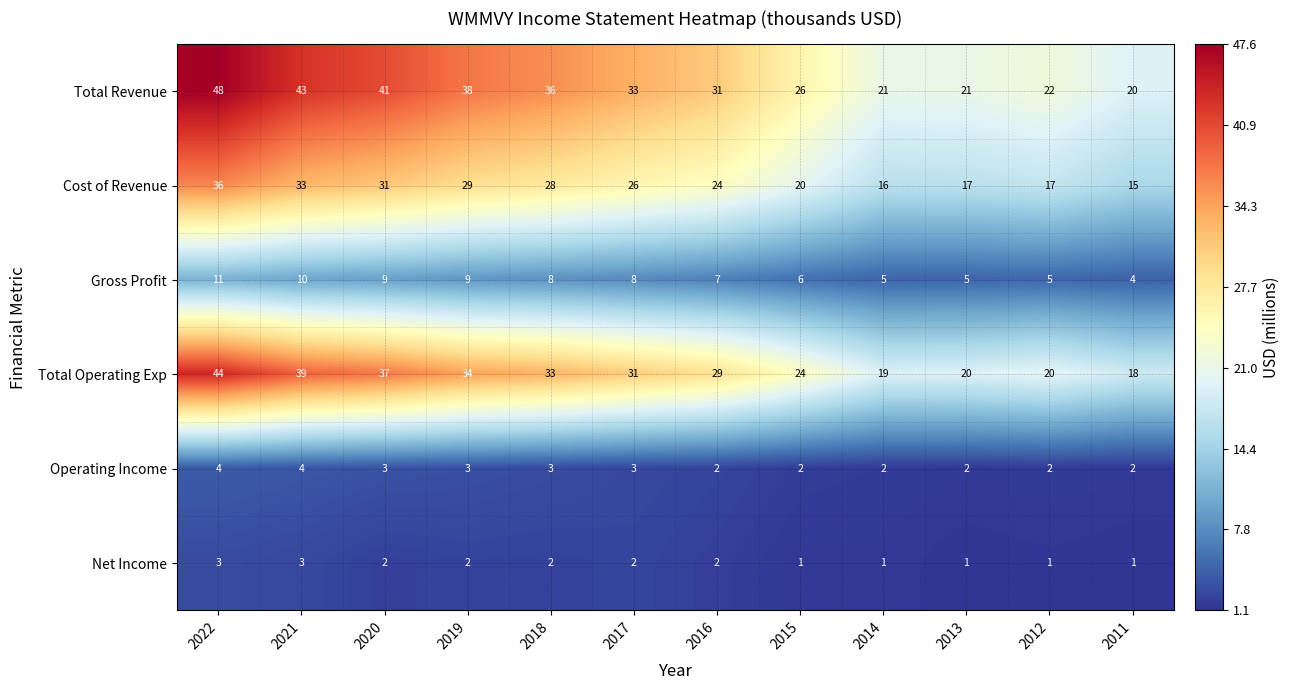

What is the sum of all Gross Profit values?

87